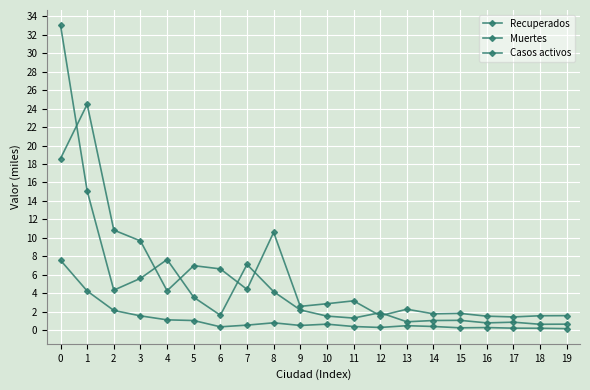

How many lines are shown in the chart?

3